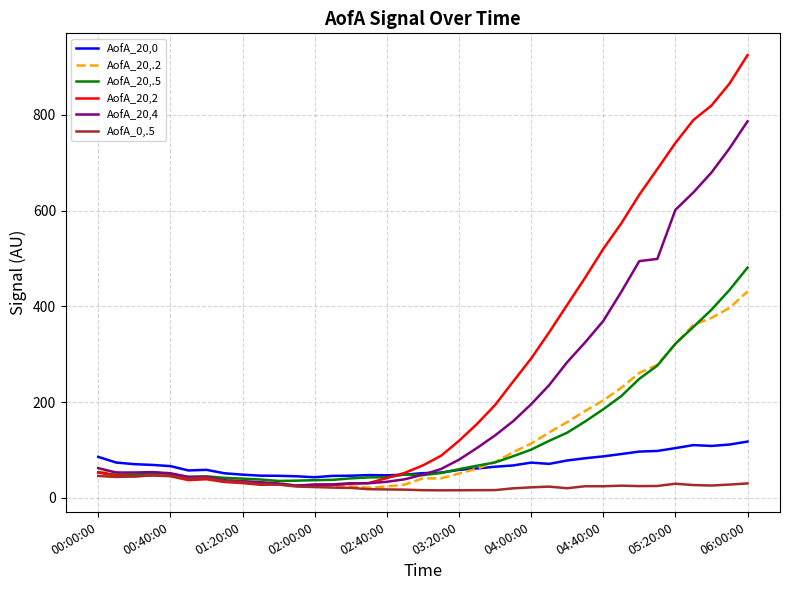

Which series has the largest range (max minus min)?

AofA_20,2